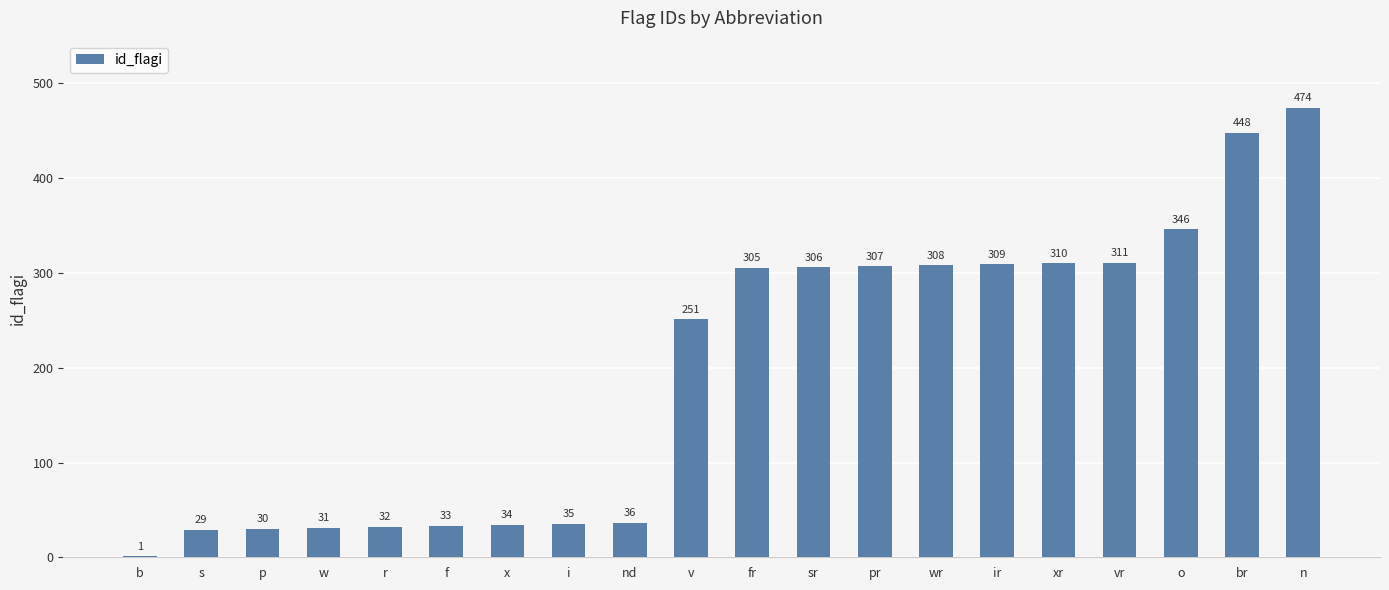

True or false: the data shows 81 at wr.

False